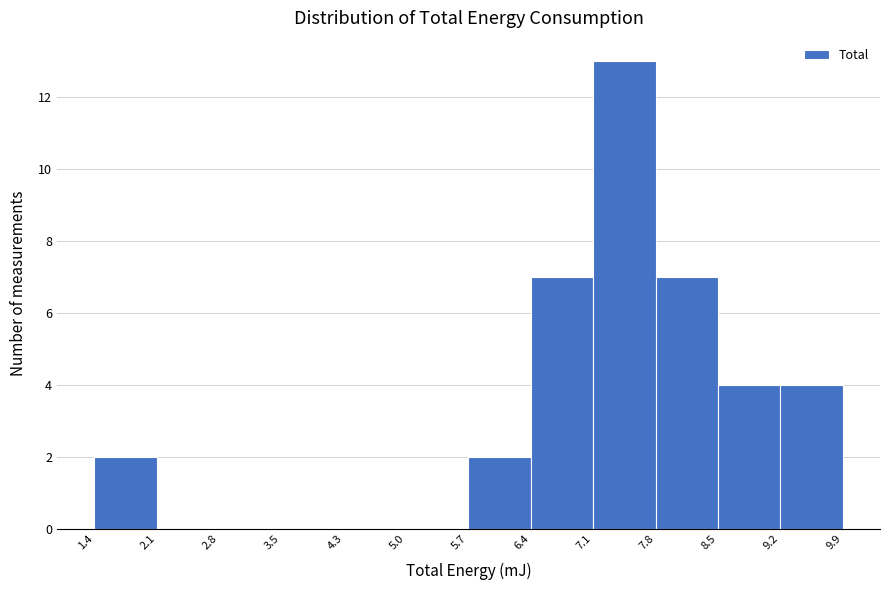

Over which range of the x-axis is the bar tallest?

7.1 to 7.8